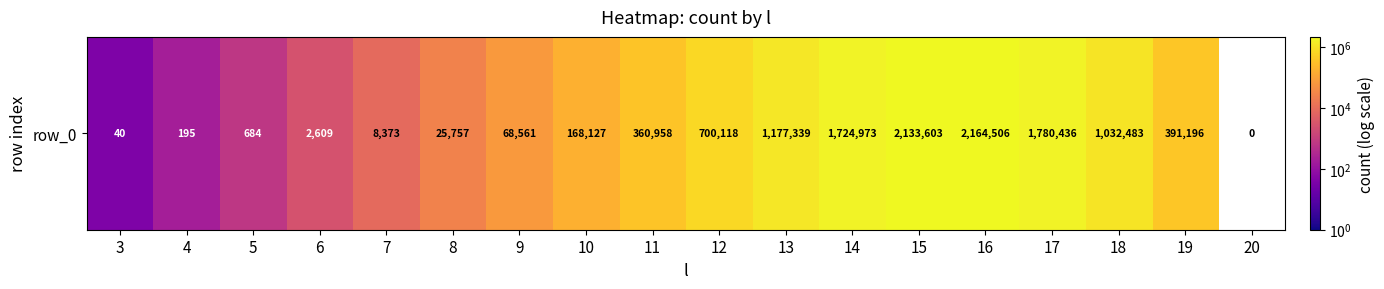

What is the difference between the values at 3 and 19?

391156